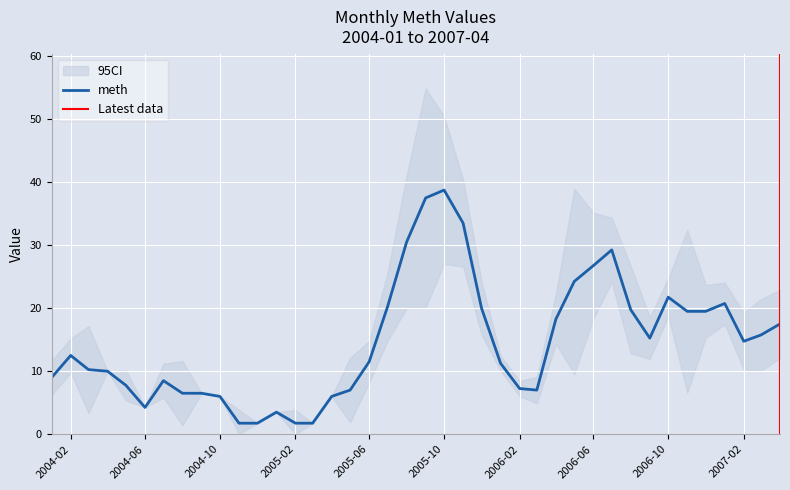

True or false: meth has a value of 3.6 at 2007-02.

False